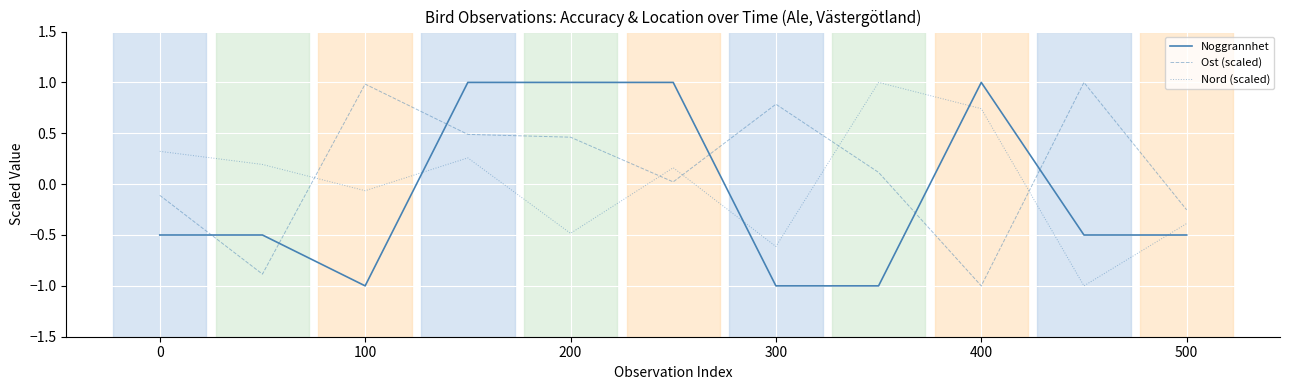

What is the smallest value displayed?

-1.0